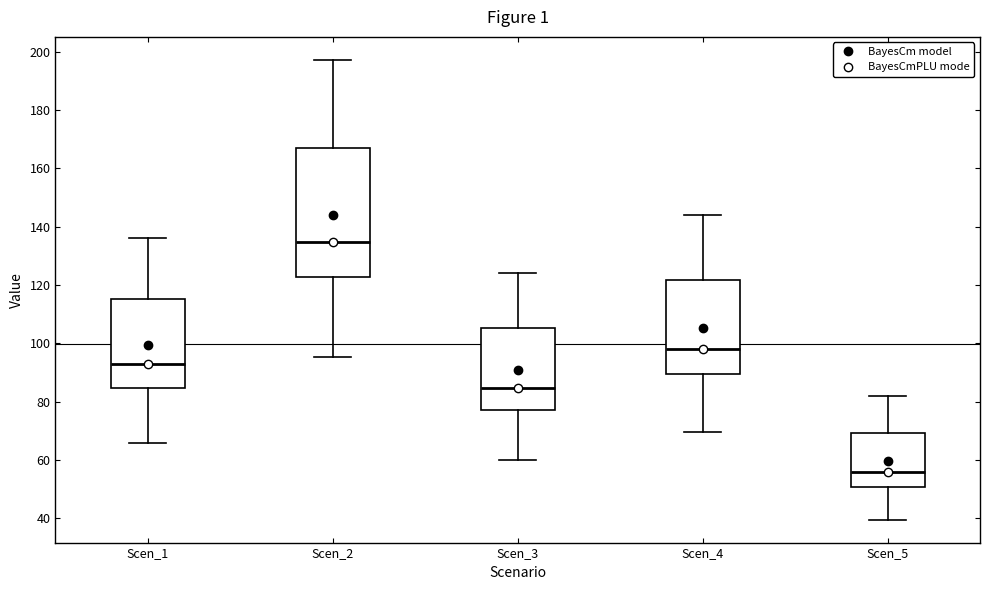

Which box has the highest median line?

Scen_2